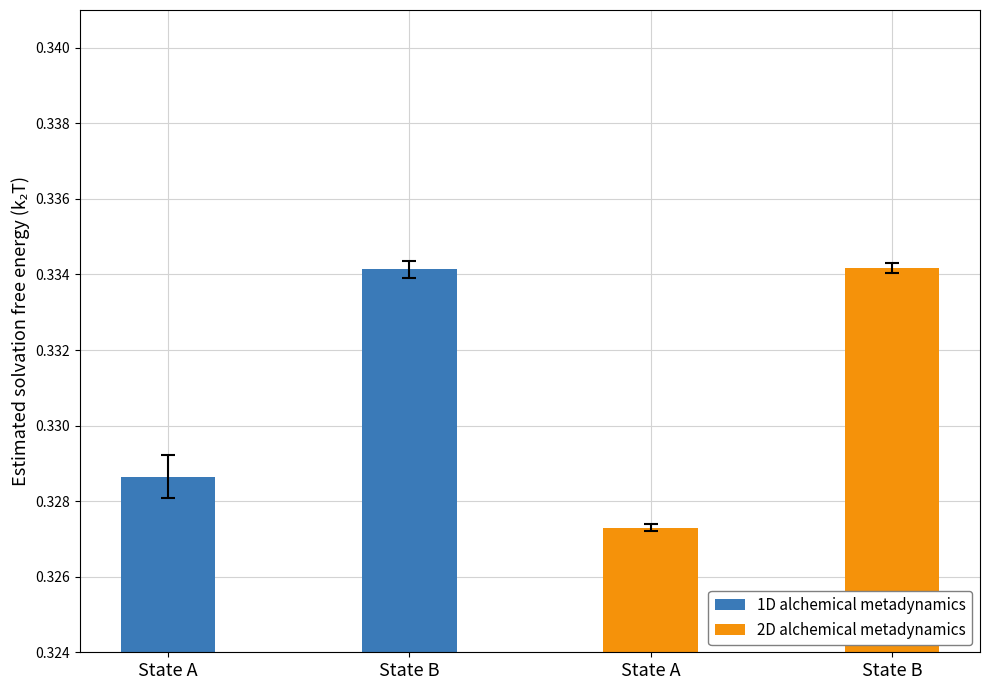

Is the value of 2D alchemical metadynamics at State B greater than the value of 1D alchemical metadynamics at State A?

Yes